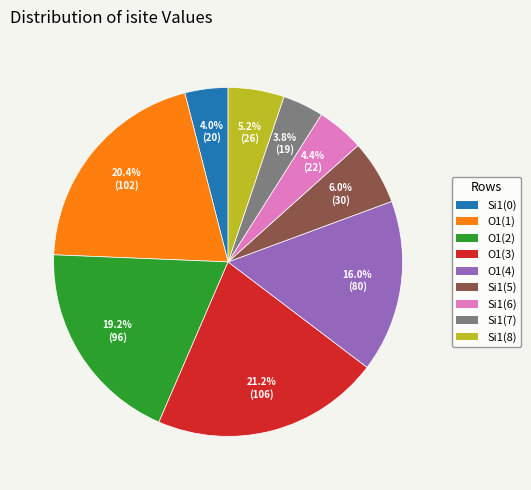

Does any single category account for the majority?

No